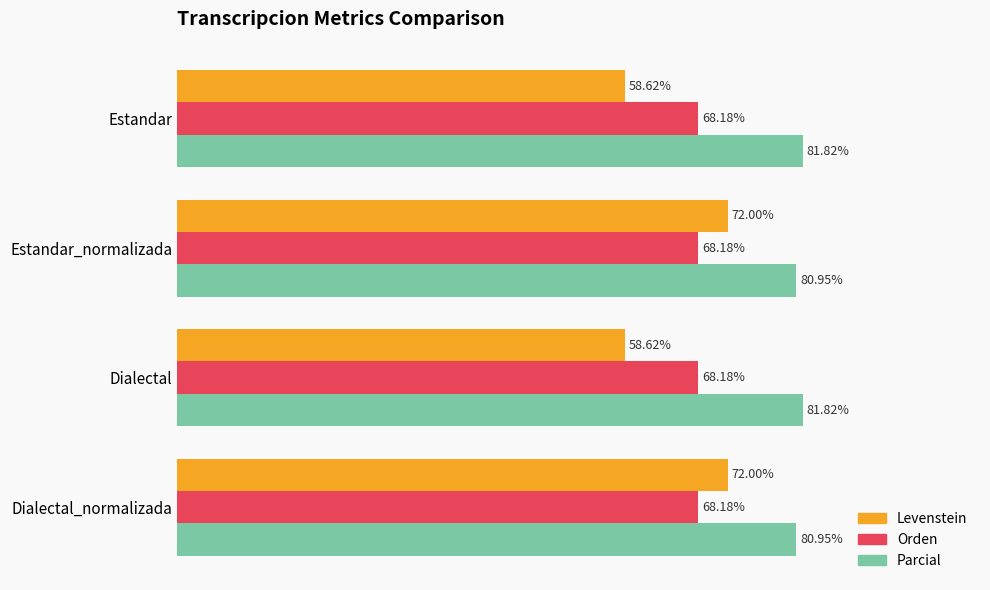

Is the value of Orden at Estandar_normalizada greater than the value of Levenstein at Estandar_normalizada?

No